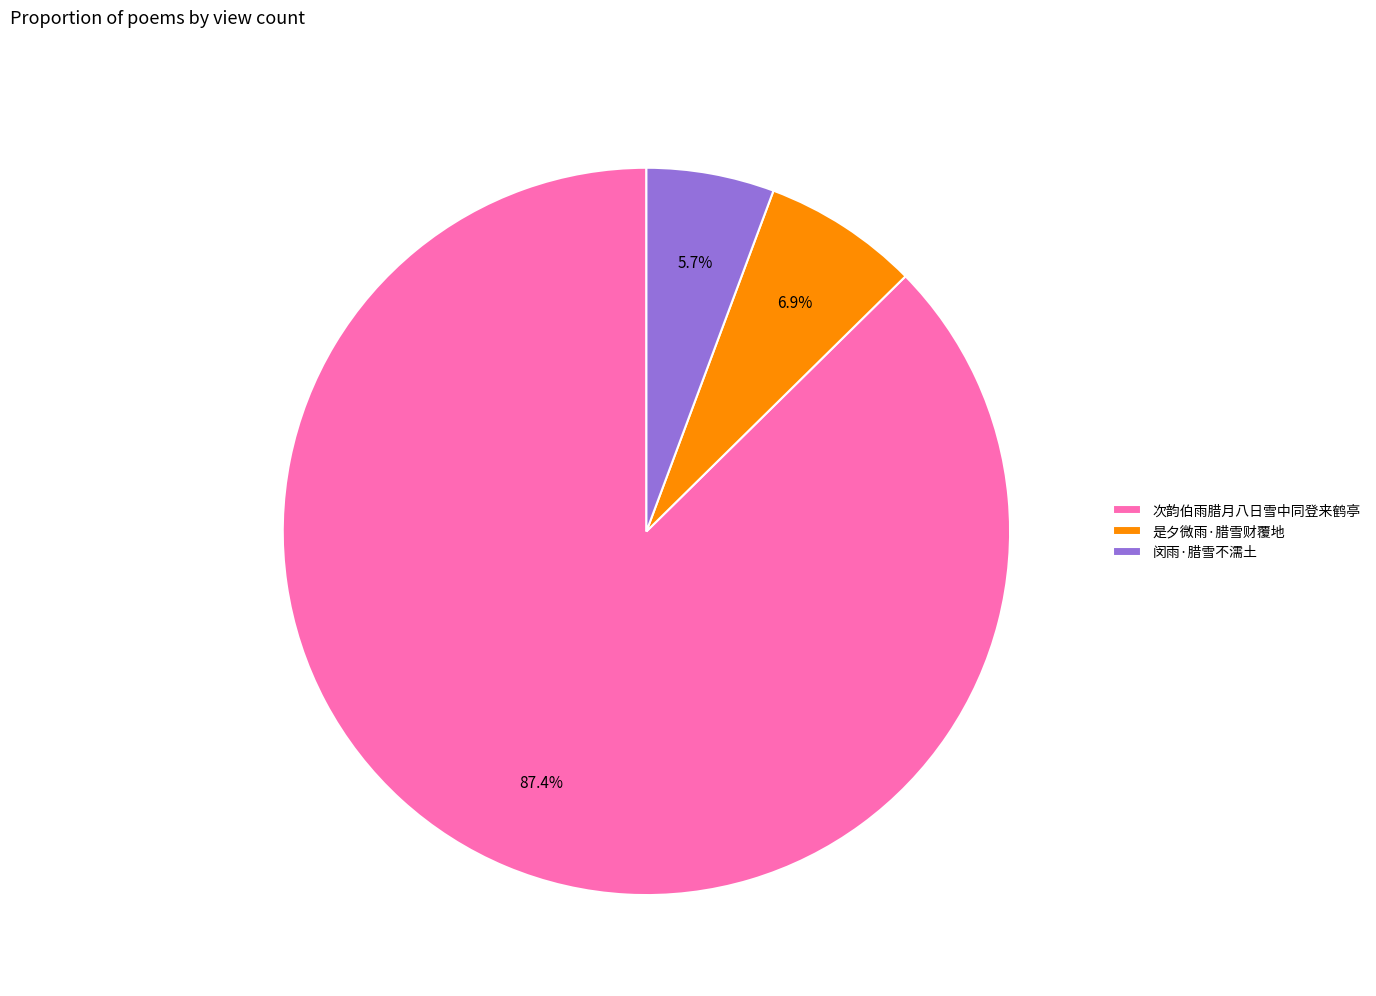

To the nearest percent, what is the difference between the largest and smallest slice percentages?

82%